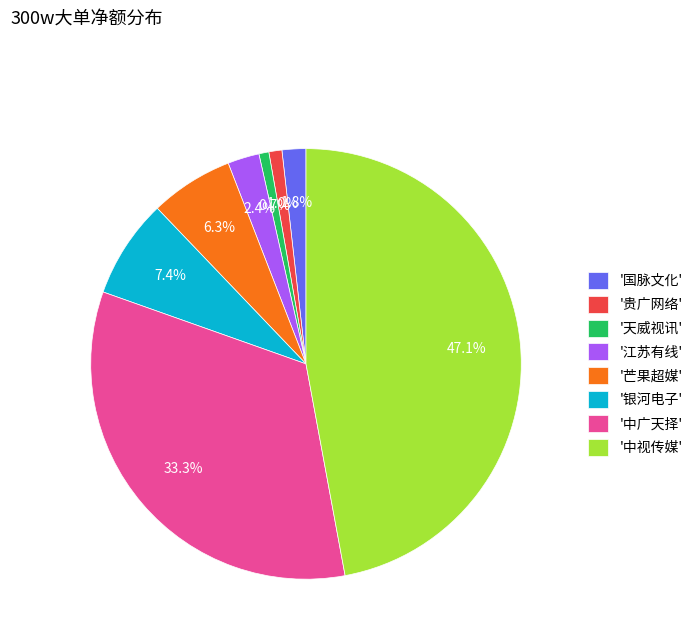

What is the ratio of the value at '江苏有线' to the value at '国脉文化'?

1.3